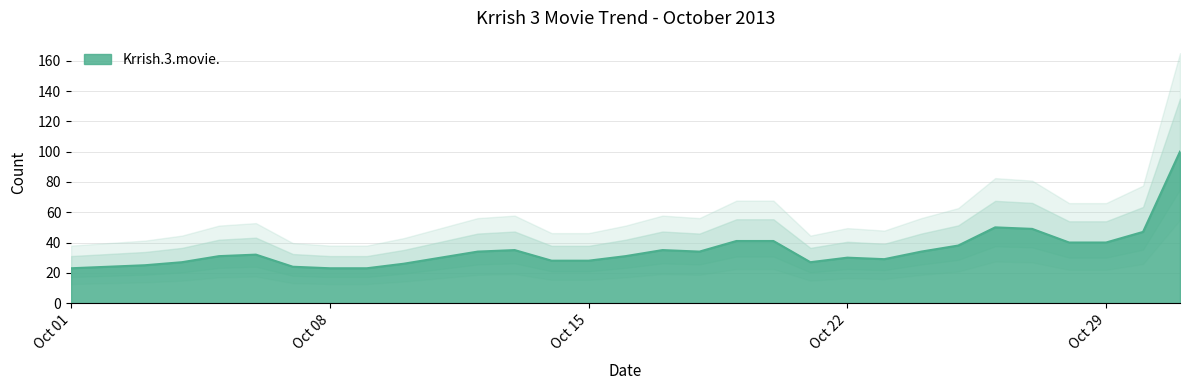

List the labels in order of value, smallest first.

2013-10-01, 2013-10-08, 2013-10-09, 2013-10-02, 2013-10-07, 2013-10-03, 2013-10-10, 2013-10-04, 2013-10-21, 2013-10-14, 2013-10-15, 2013-10-23, 2013-10-11, 2013-10-22, 2013-10-05, 2013-10-16, 2013-10-06, 2013-10-12, 2013-10-18, 2013-10-24, 2013-10-13, 2013-10-17, 2013-10-25, 2013-10-28, 2013-10-29, 2013-10-19, 2013-10-20, 2013-10-30, 2013-10-27, 2013-10-26, 2013-10-31